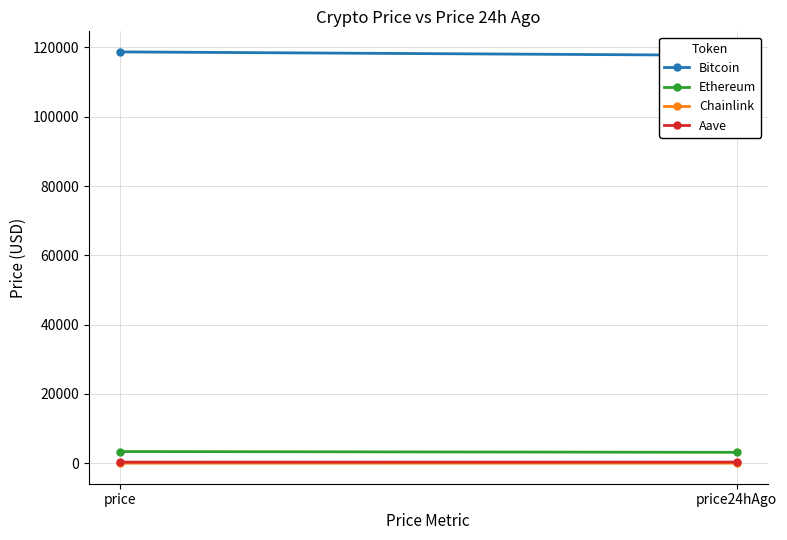

Is it true that Bitcoin equals 117720.0 at price24hAgo?

True